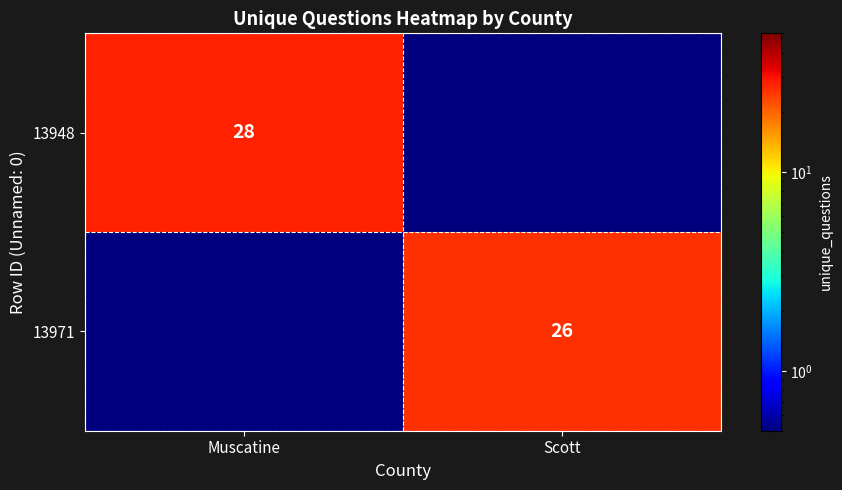

The value of 13948 at Muscatine is 16.0. True or false?

False